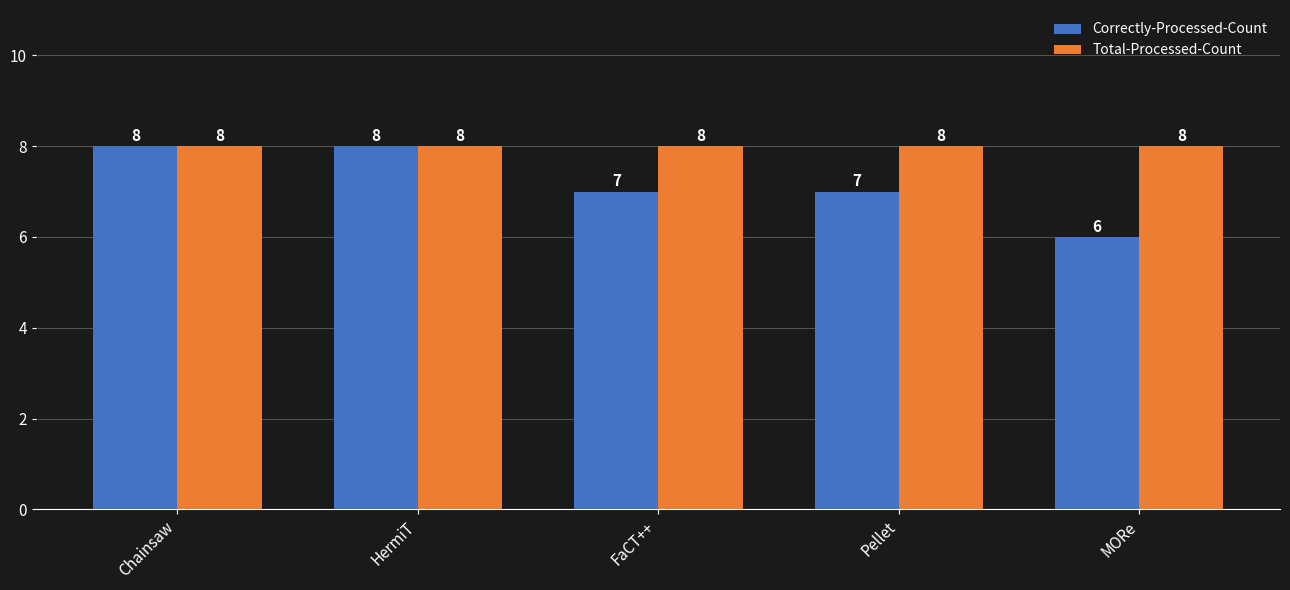

Are the bars horizontal?

No